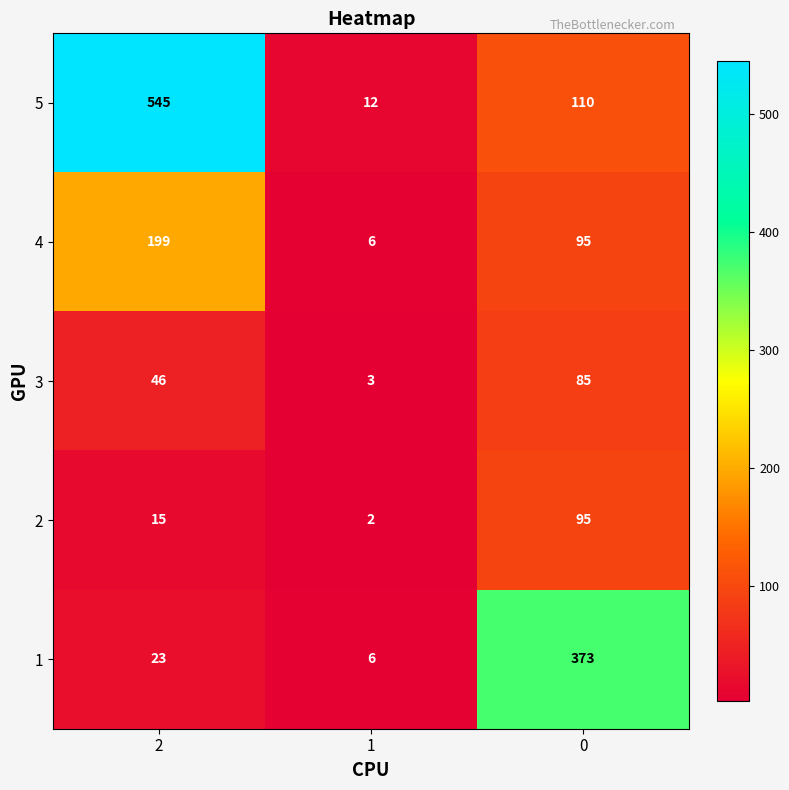

Rank the series by their maximum value, from highest to lowest.

5, 1, 4, 2, 3